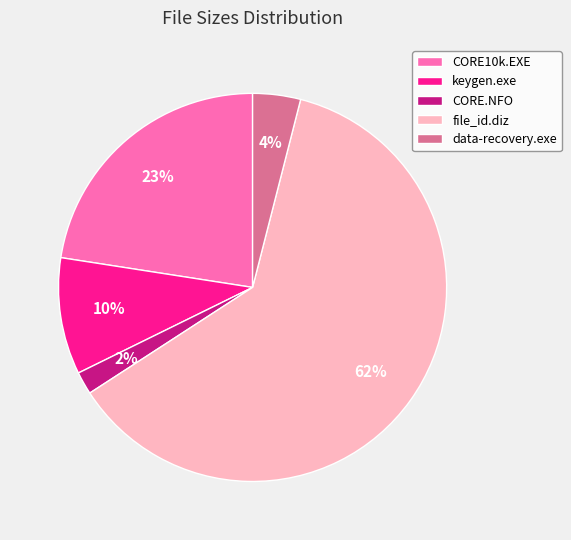

To the nearest percent, what is the difference between the CORE.NFO and data-recovery.exe slice percentages?

2%